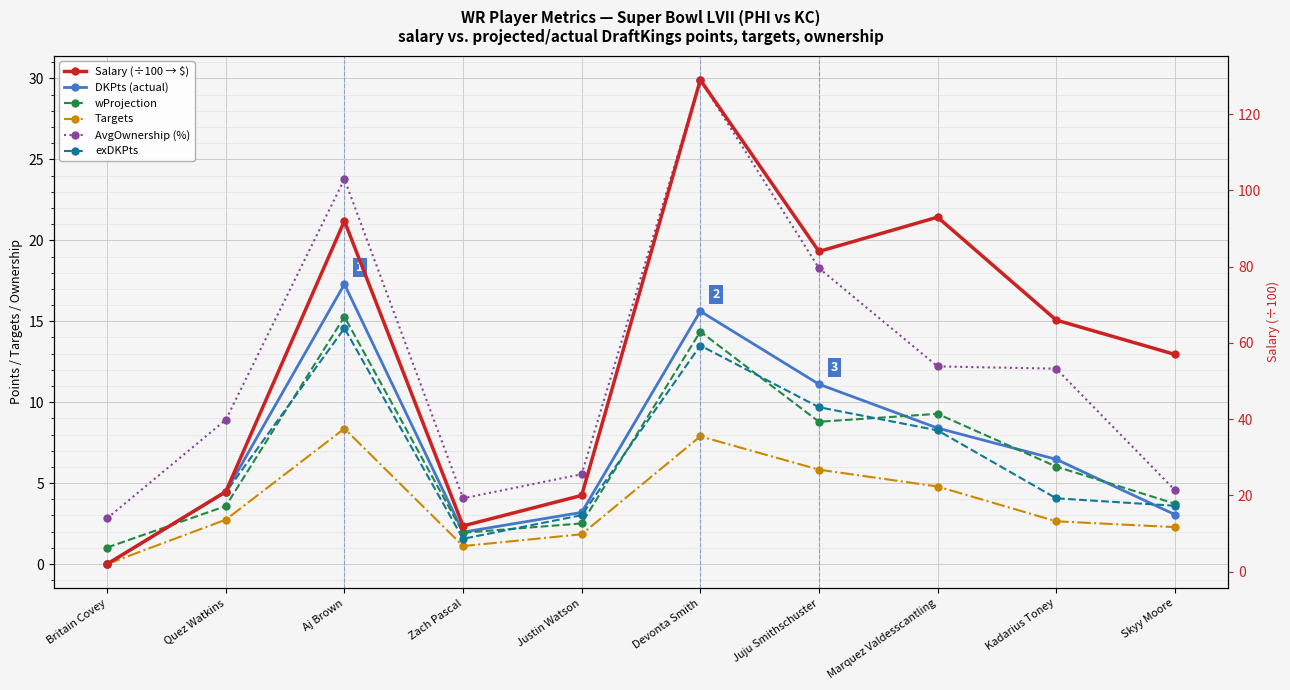

Where is the first local maximum for wProjection?

Aj Brown